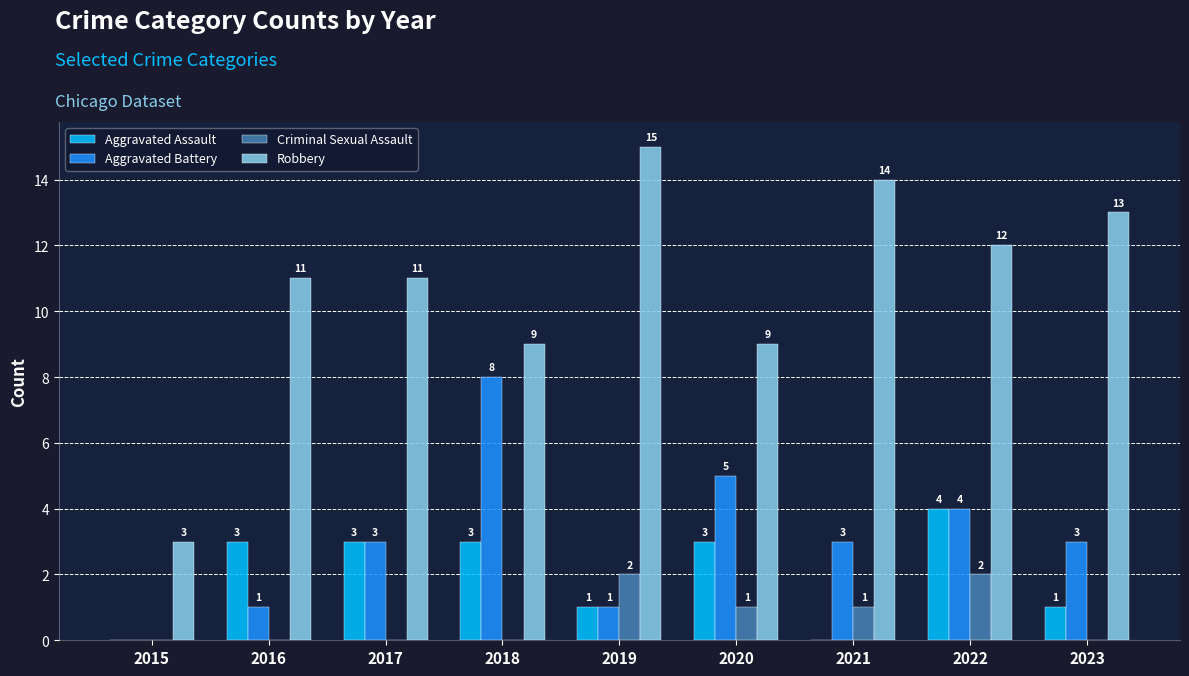

What is the sum of the Aggravated Battery values at 2023 and 2017?

6